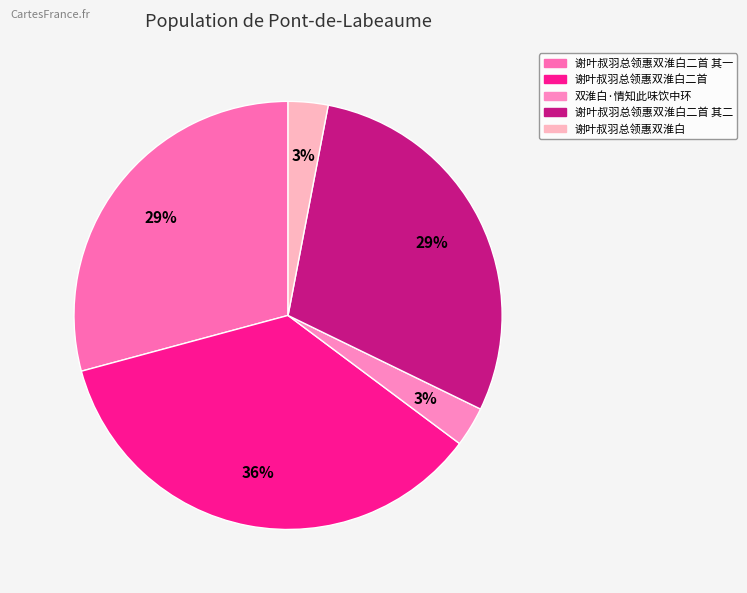

Approximately how many times larger is the value at 双淮白·情知此味饮中环 compared to 谢叶叔羽总领惠双淮白二首 其二?

0.1